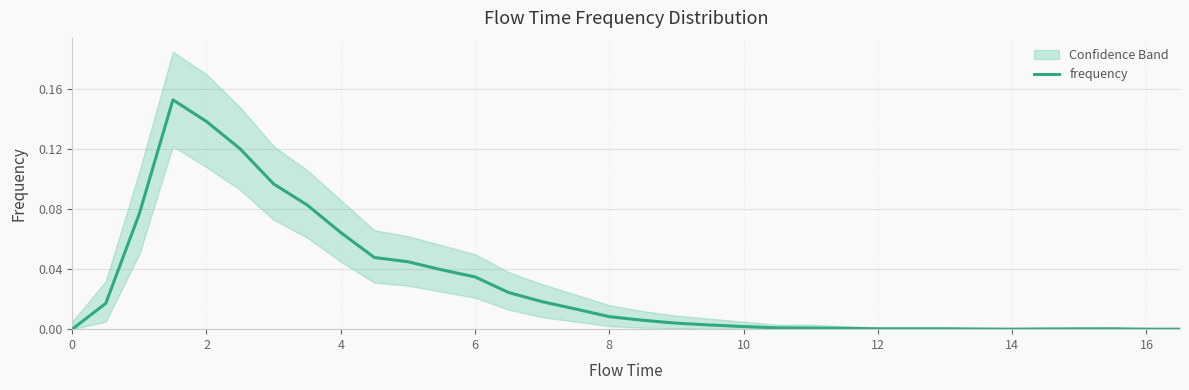

True or false: frequency has a value of 0.0 at 2.

False